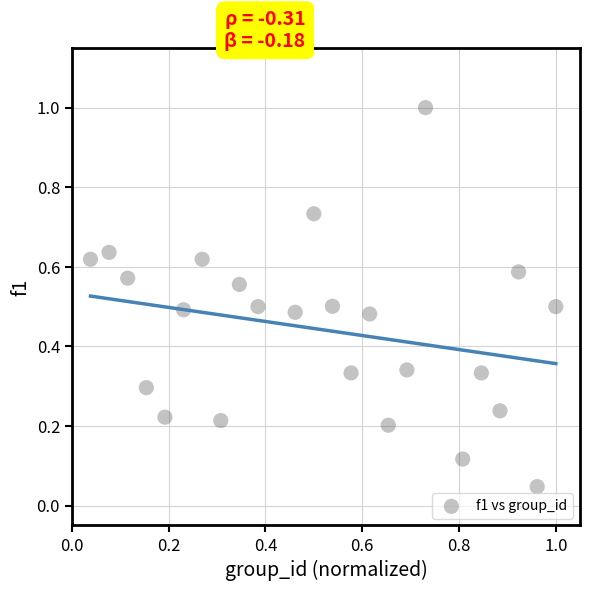

What is the range of X values (max minus min)?

1.0